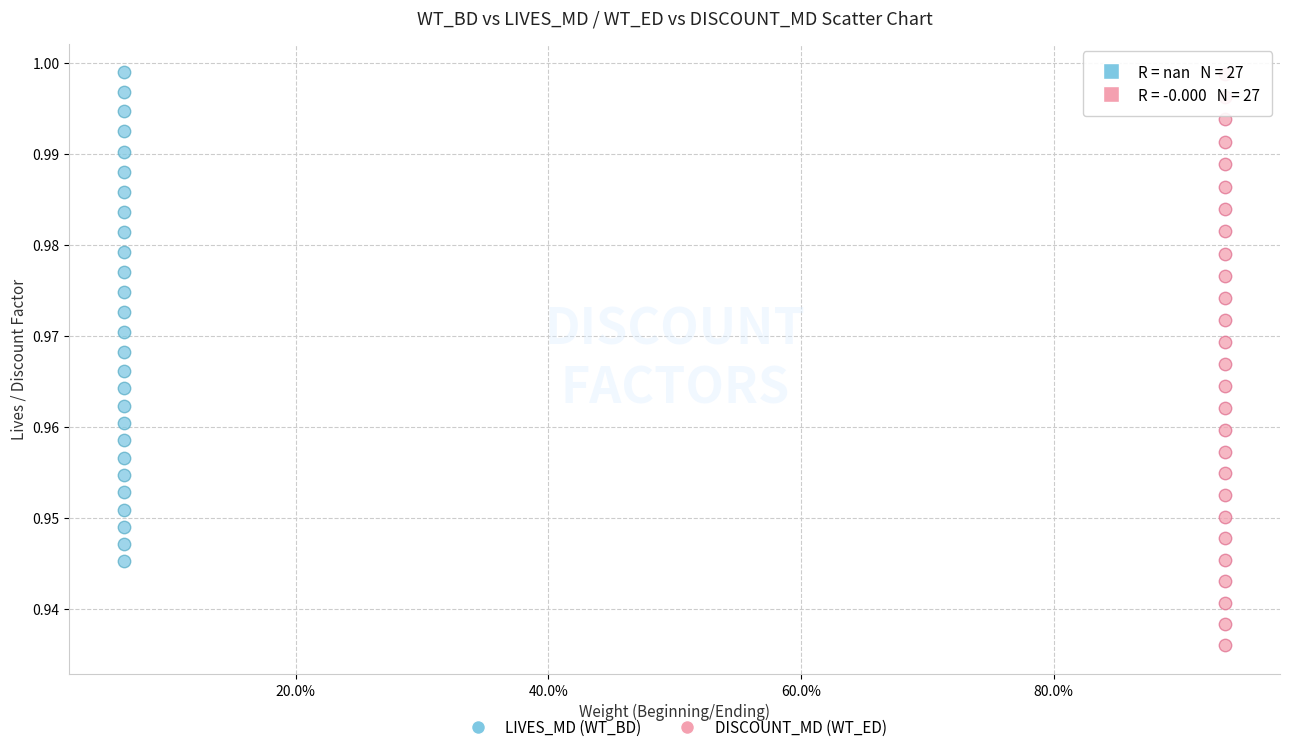

What are all the series names shown in the legend?

LIVES_MD (WT_BD), DISCOUNT_MD (WT_ED)